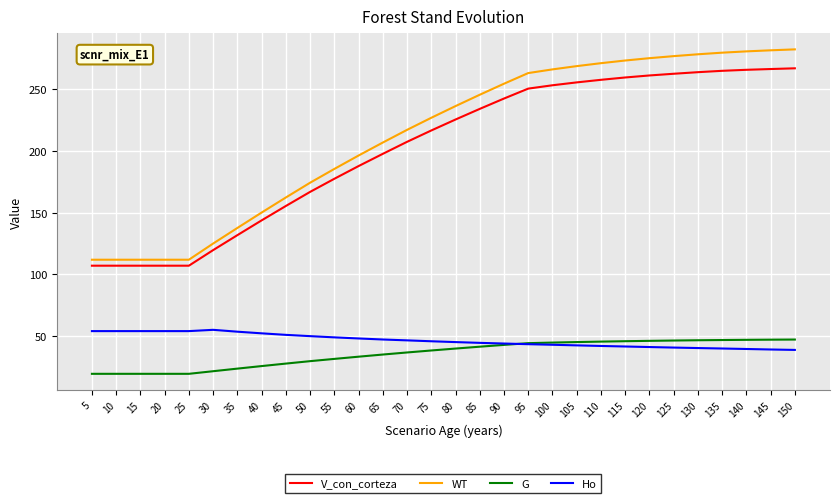

Count the number of categories in the chart.

30